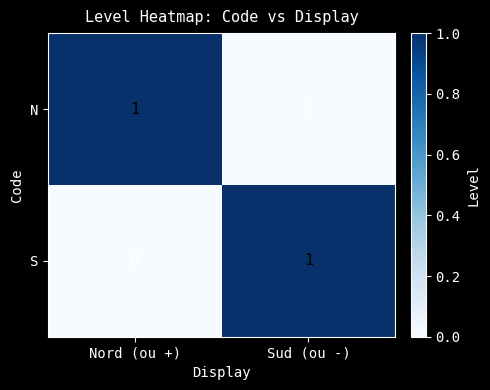

At which label does S reach its minimum?

Nord (ou +)